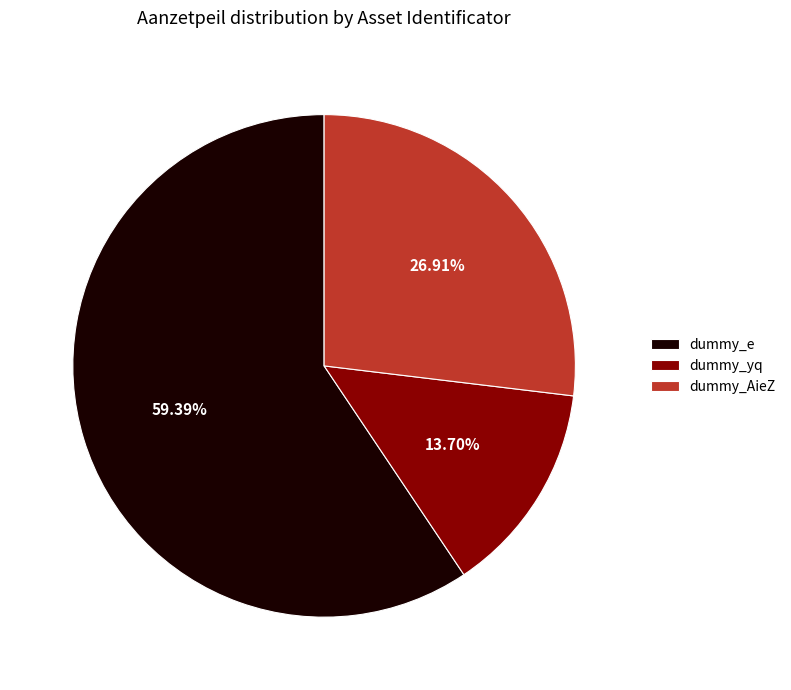

Between dummy_yq and dummy_AieZ, which is larger?

dummy_AieZ